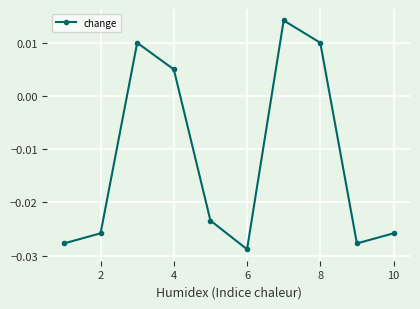

True or false: the data has more than 1 interior local peaks.

True